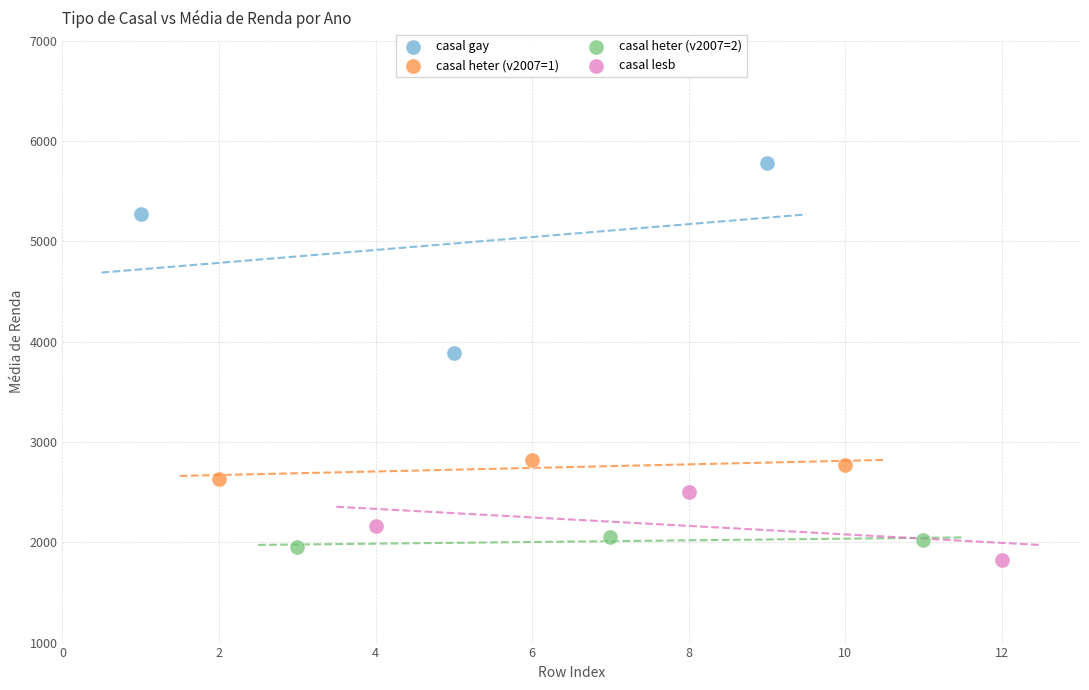

Which series contains the lowest Y value?

casal lesb